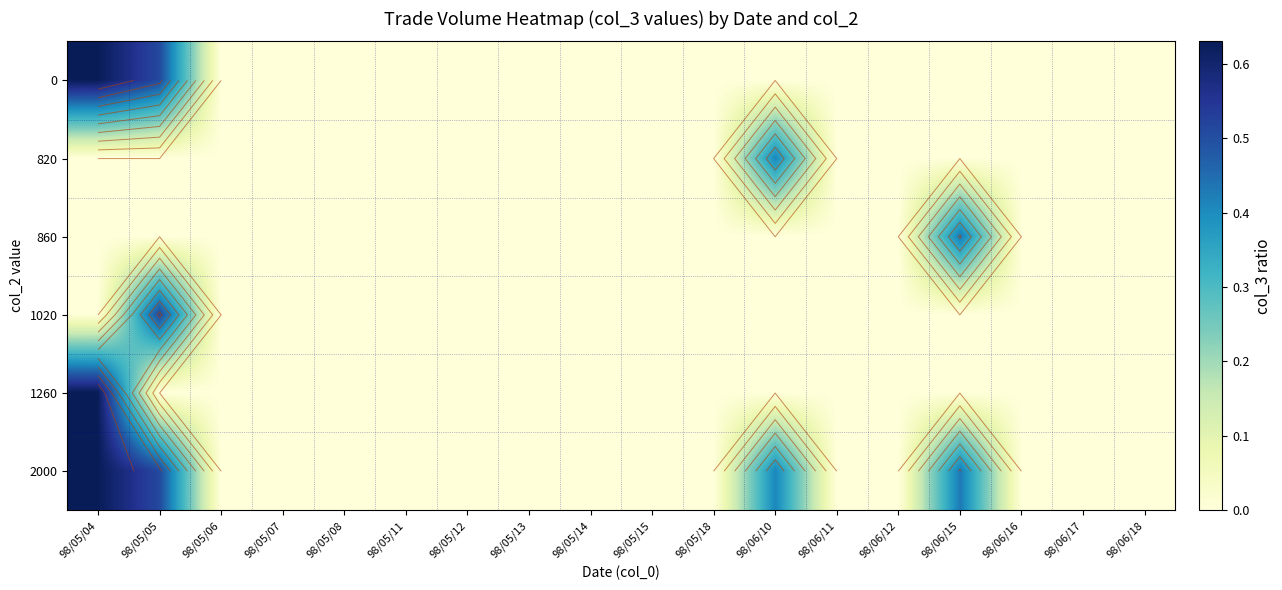

At which category is the sum across all series the highest?

98/05/04